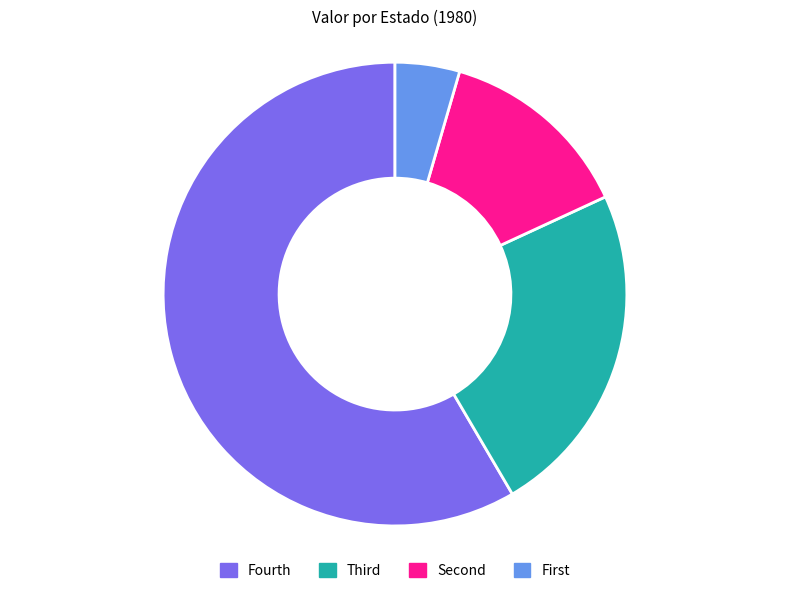

The Fourth slice represents 58% of the pie. True or false?

True